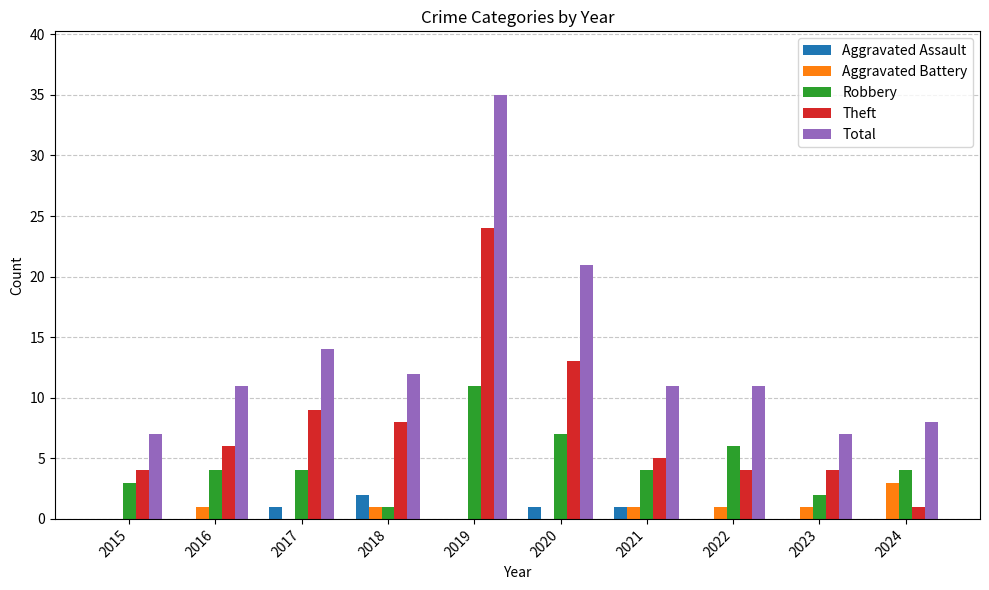

The value of Robbery at 2016 is 4. True or false?

True